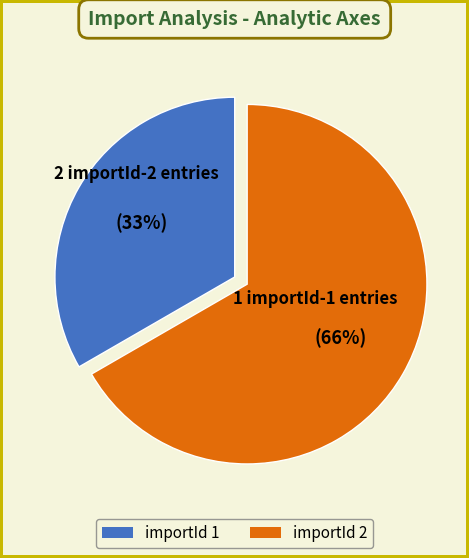

What is the change in value from 1 to 2?

+1